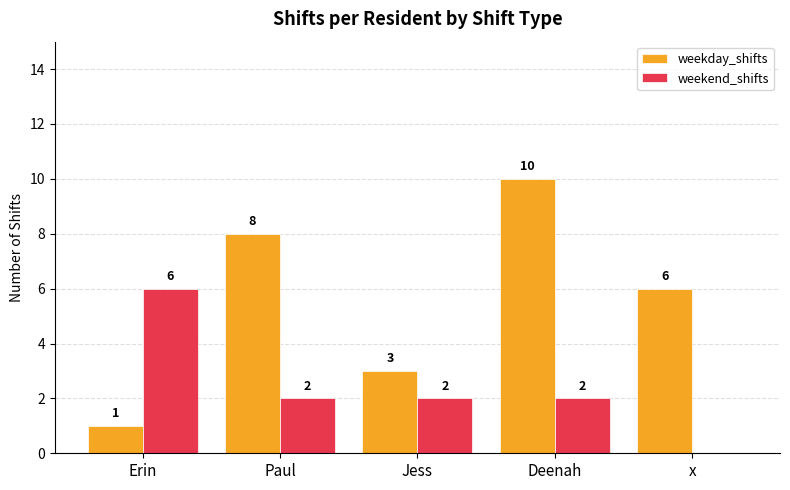

Count the number of data series in this chart.

2